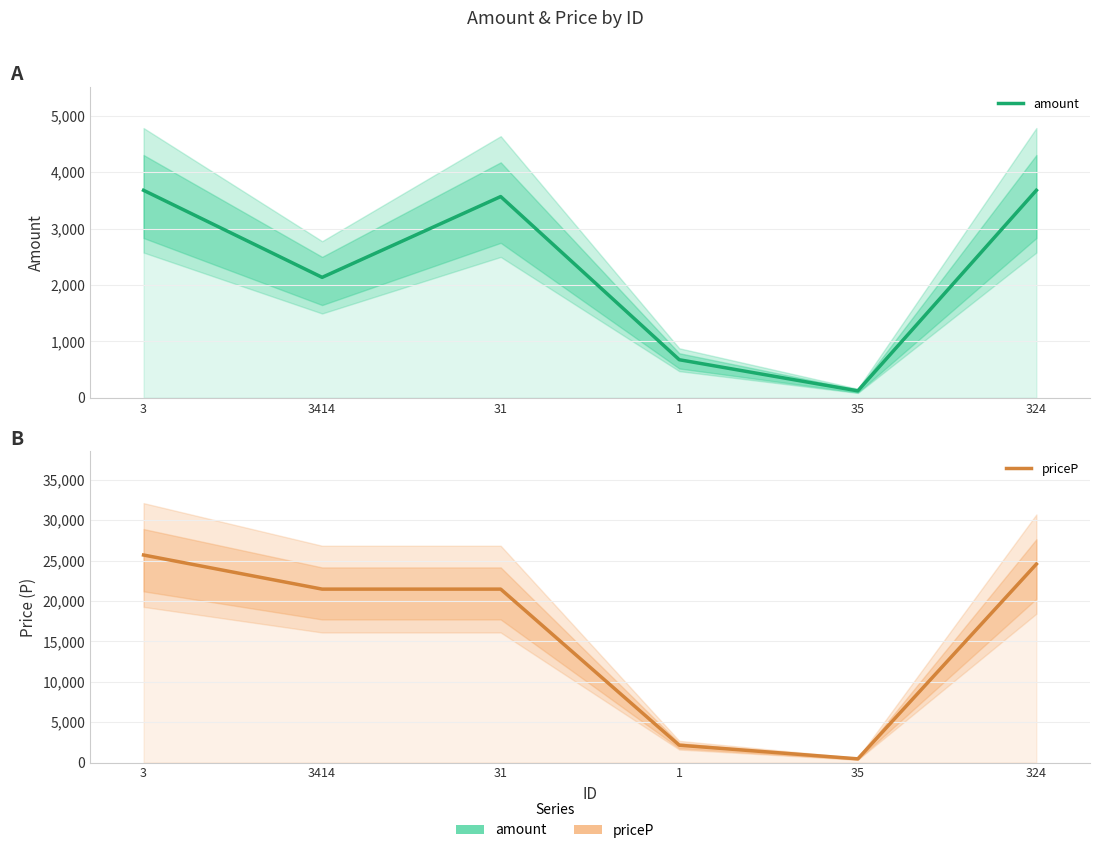

What is the difference between the maximum and minimum values in the amount series?

3555